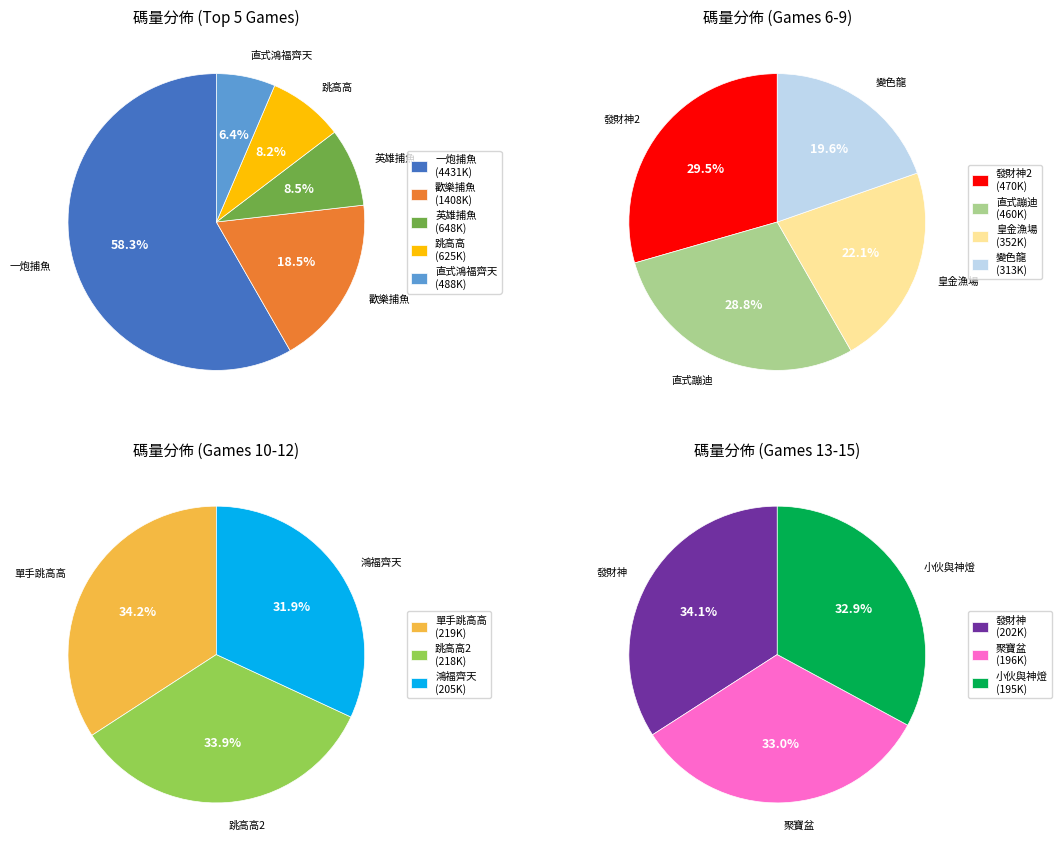

What is the ratio of the value at 變色龍 to the value at 皇金漁場?

0.9